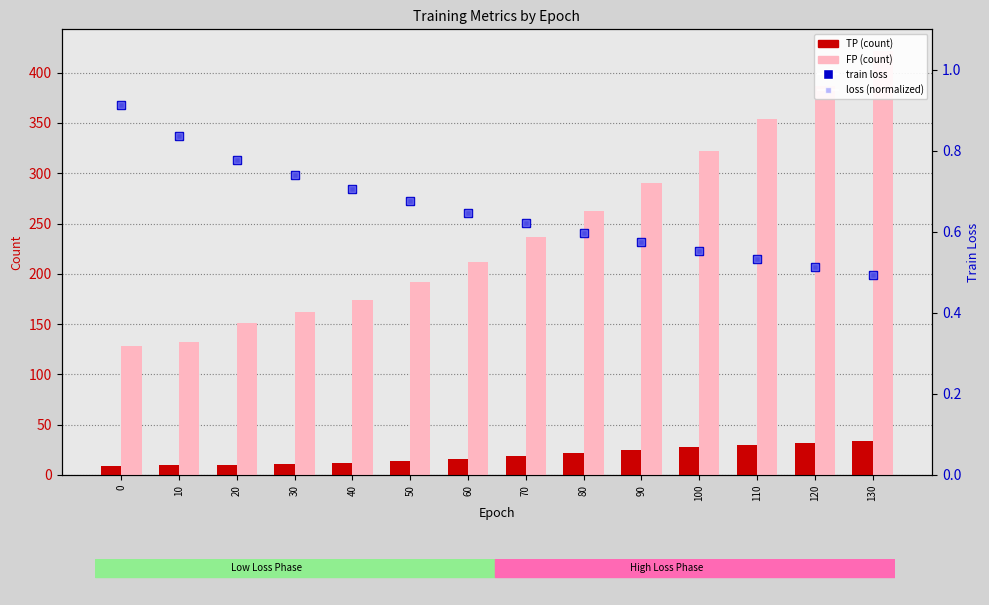

Which series has the largest total across all categories?

FP